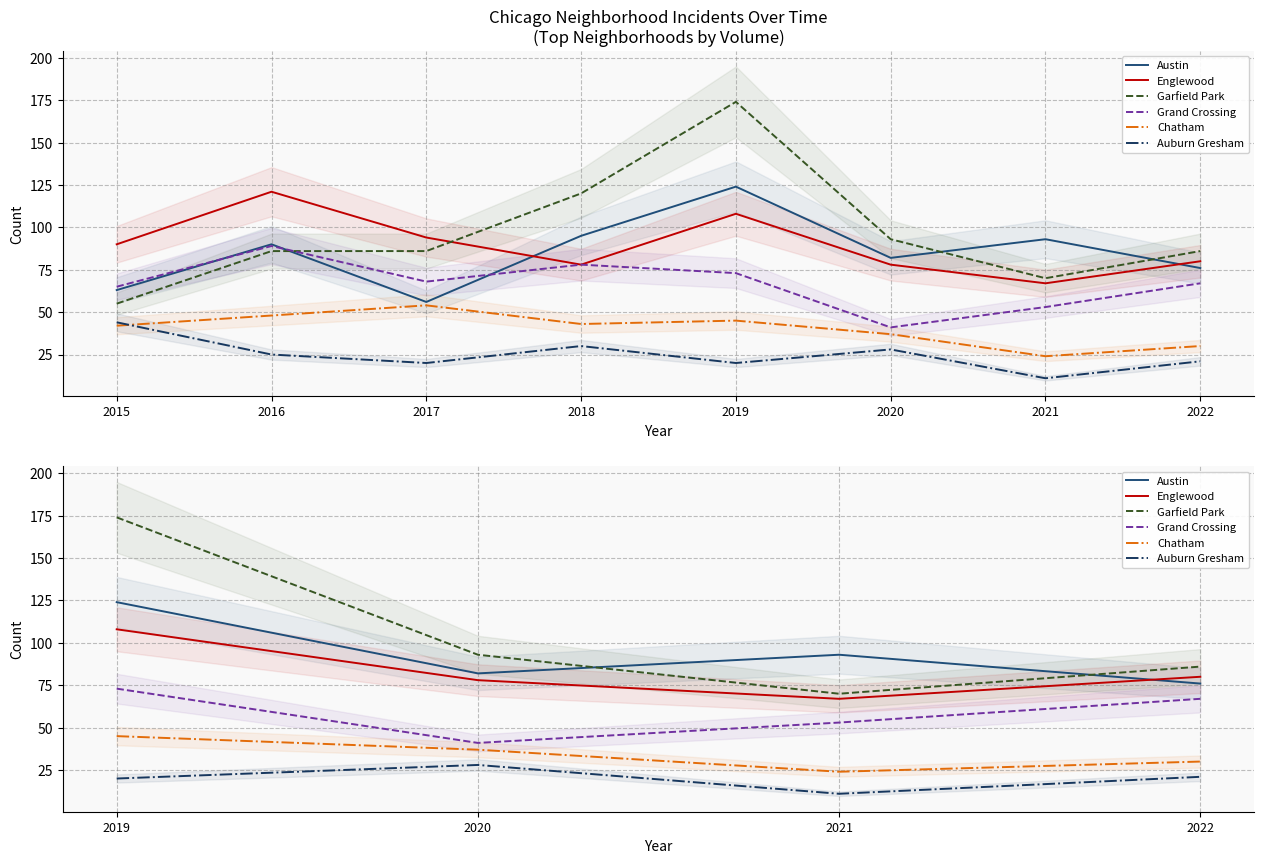

How many data points in Grand Crossing are above 67?

1